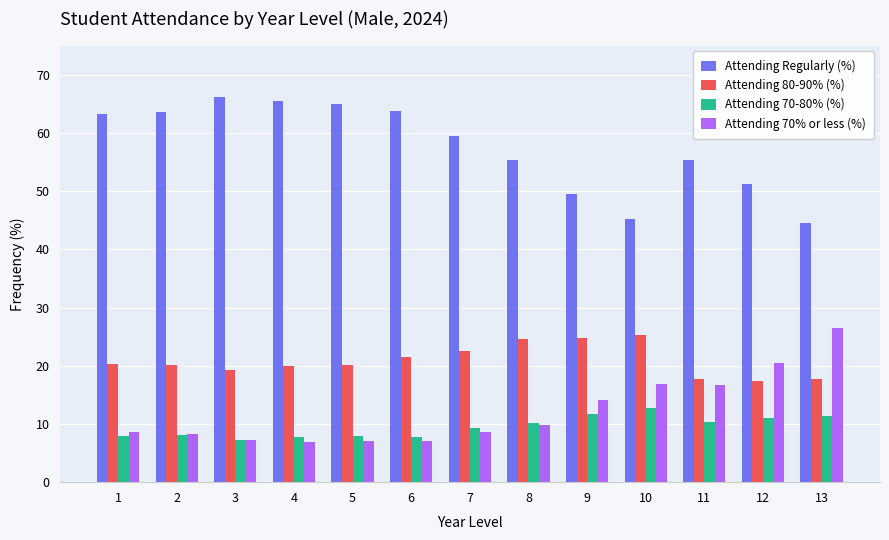

The value of Attending 80-90% (%) at 9 is 24.7. True or false?

True